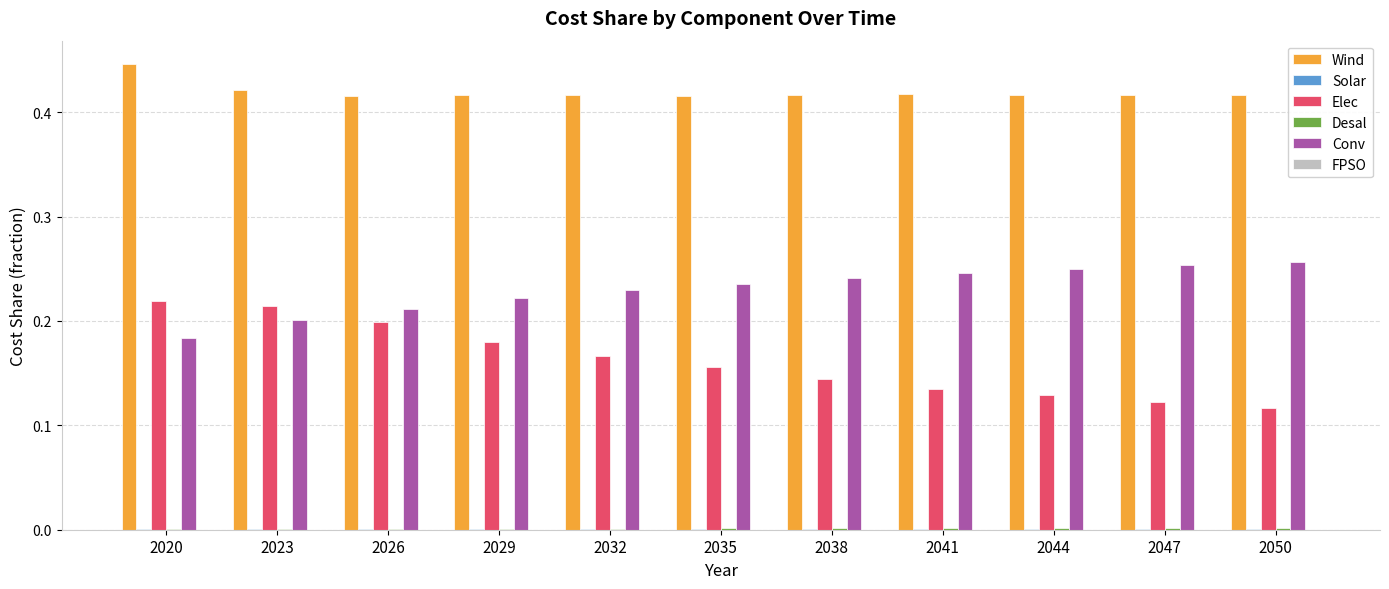

Is it true that Elec equals 0.2 at 2029?

True